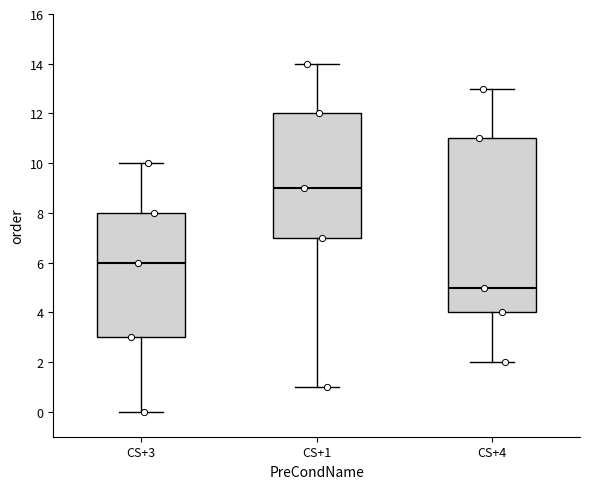

Which box is the tallest, from its lower edge to its upper edge?

CS+4